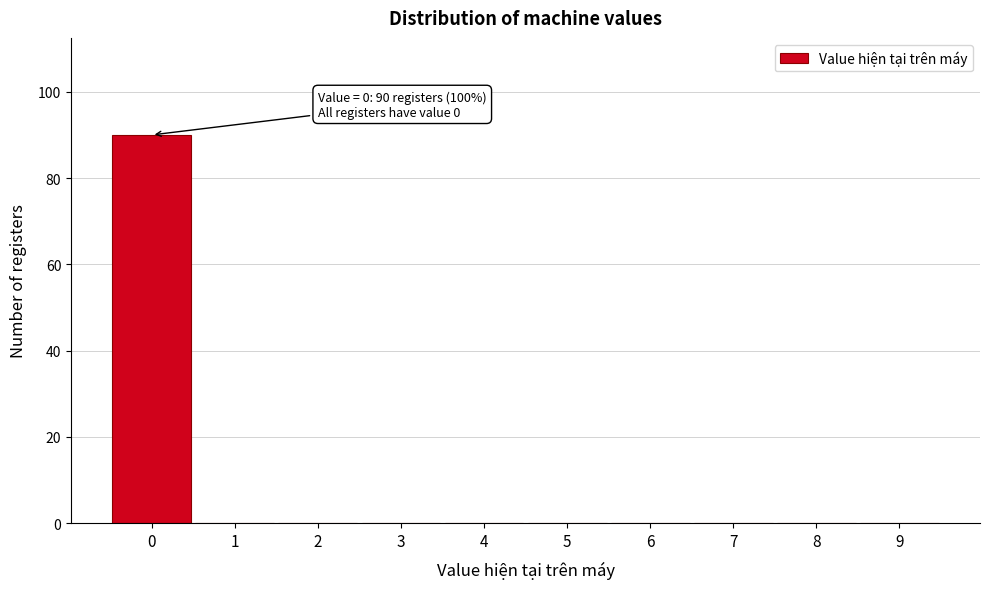

Over which range of the x-axis is the bar tallest?

-0.5 to 0.5